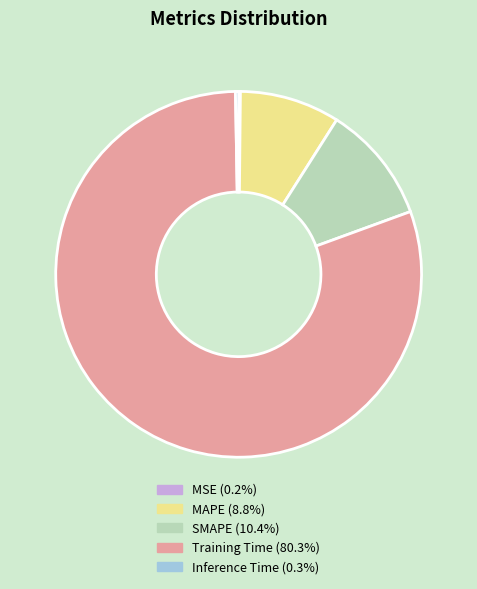

What is the largest slice in the pie chart?

Training Time